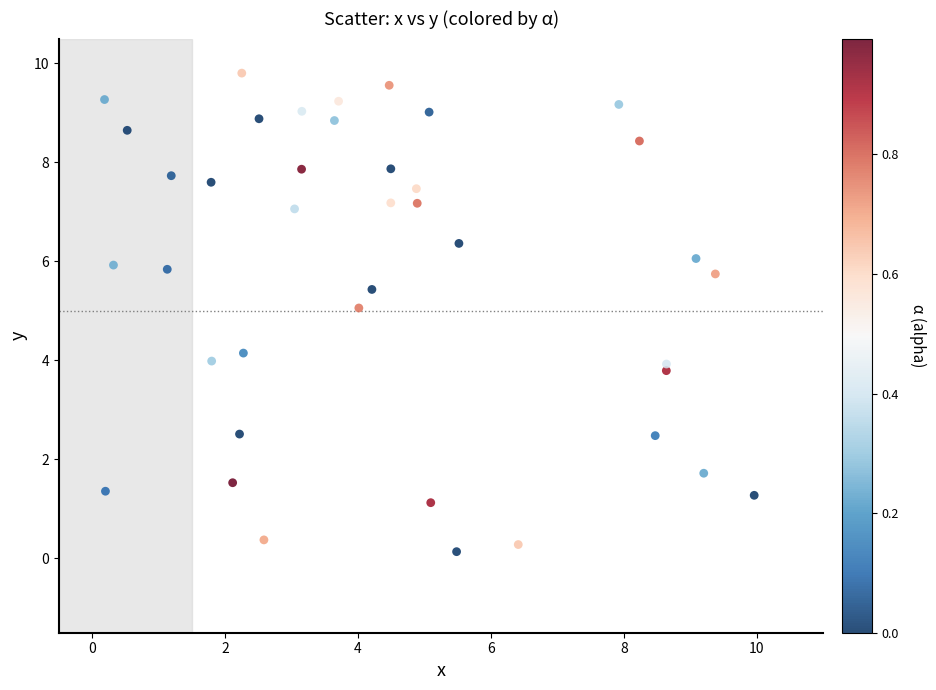

What is the range of Y values (max minus min)?

9.7